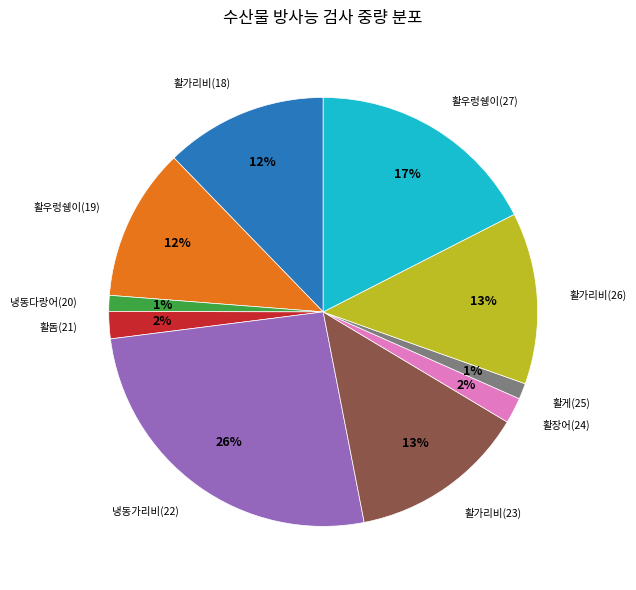

To the nearest percent, what is the average slice percentage?

10%